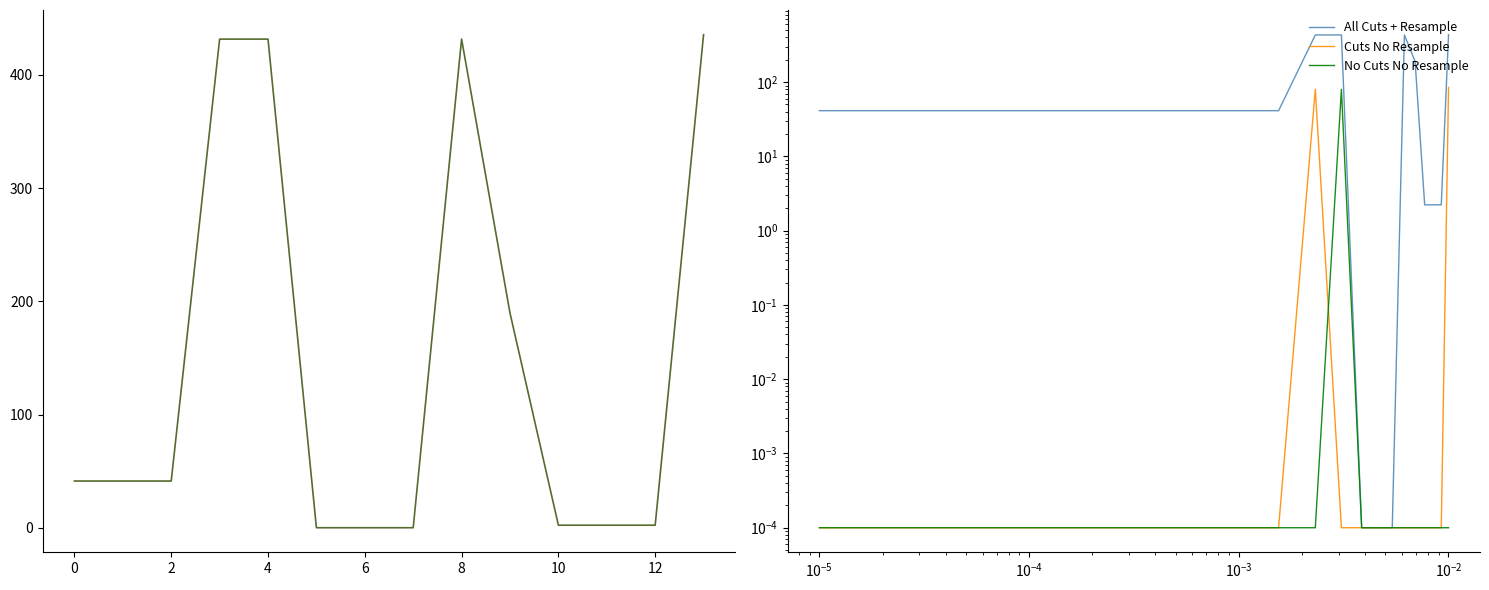

Is the value of Cuts No Resample at 9 greater than the value of All Cuts + Resample at 14?

No